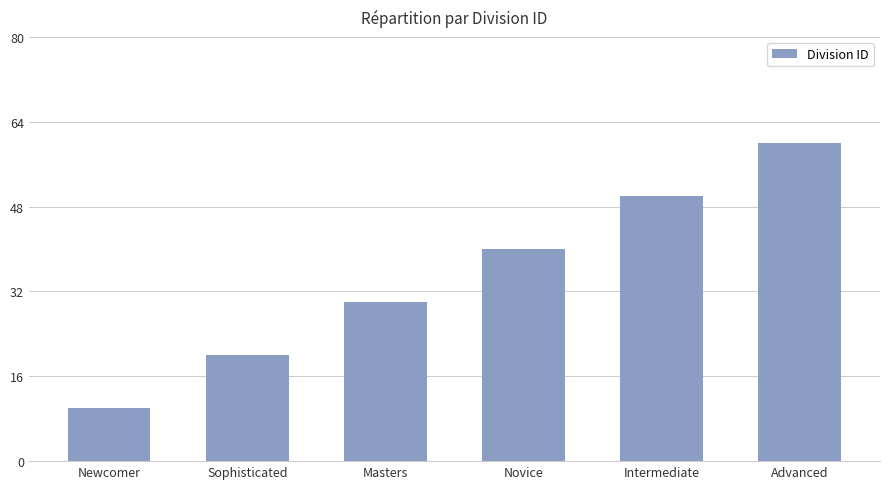

Between Masters and Newcomer, which is larger?

Masters